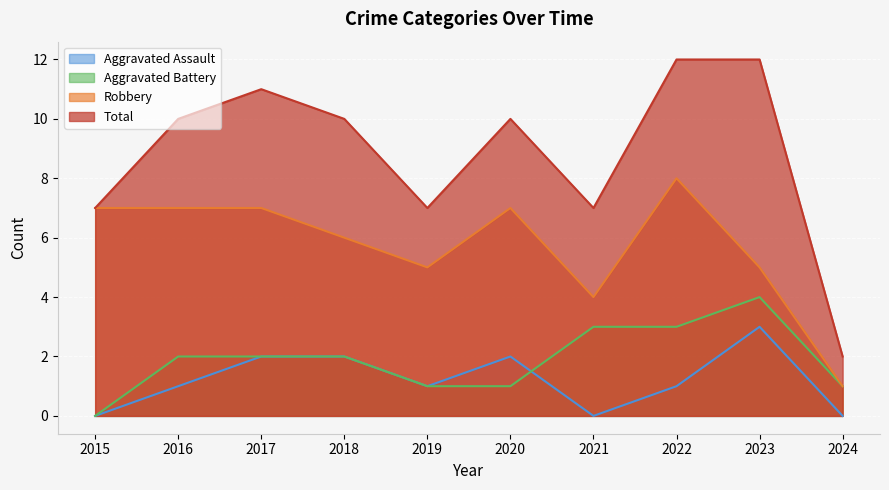

What is the difference between the highest and lowest values at 2020?

9